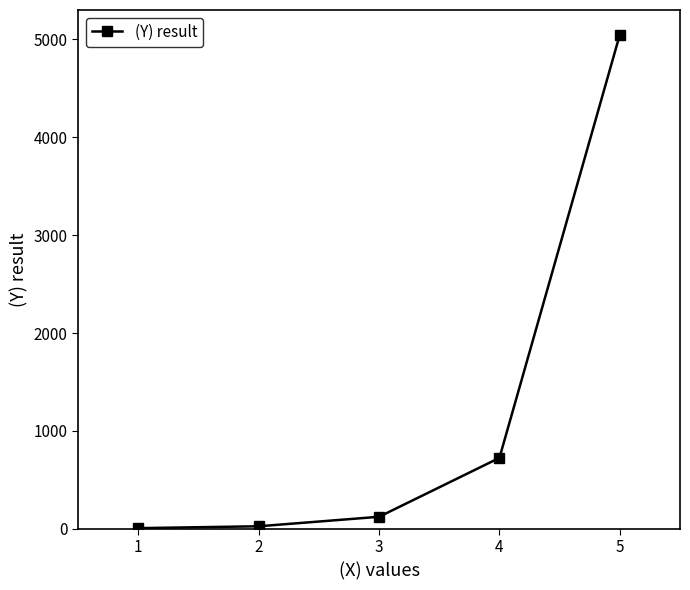

What is the minimum value shown in the chart?

7